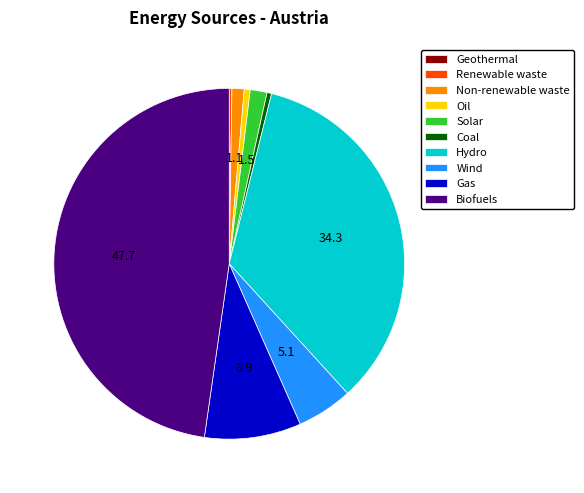

Do Oil and Non-renewable waste together represent more than half of the pie?

No